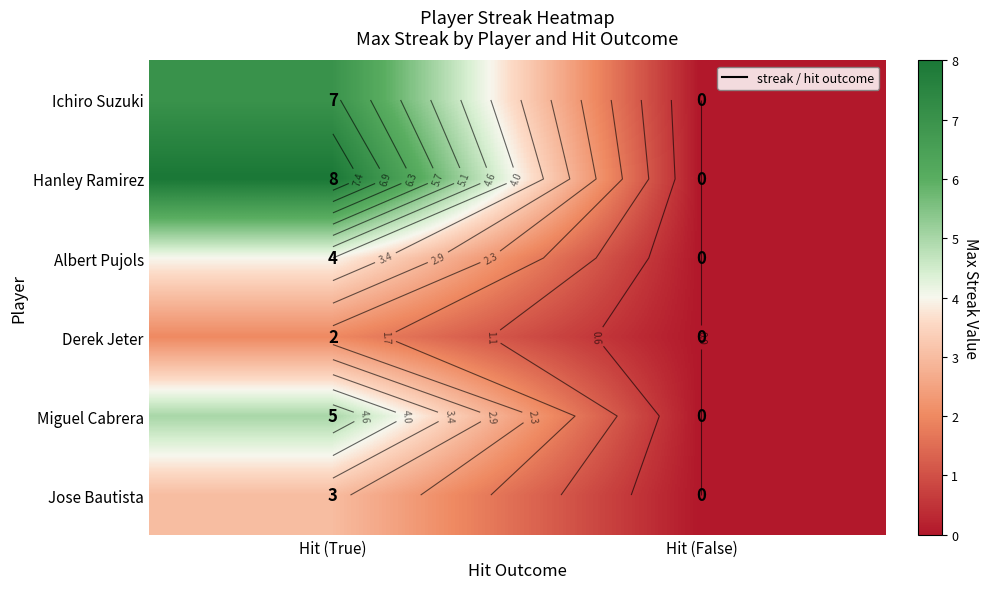

Rank the series by their average value, from highest to lowest.

Hanley Ramirez, Ichiro Suzuki, Miguel Cabrera, Albert Pujols, Jose Bautista, Derek Jeter